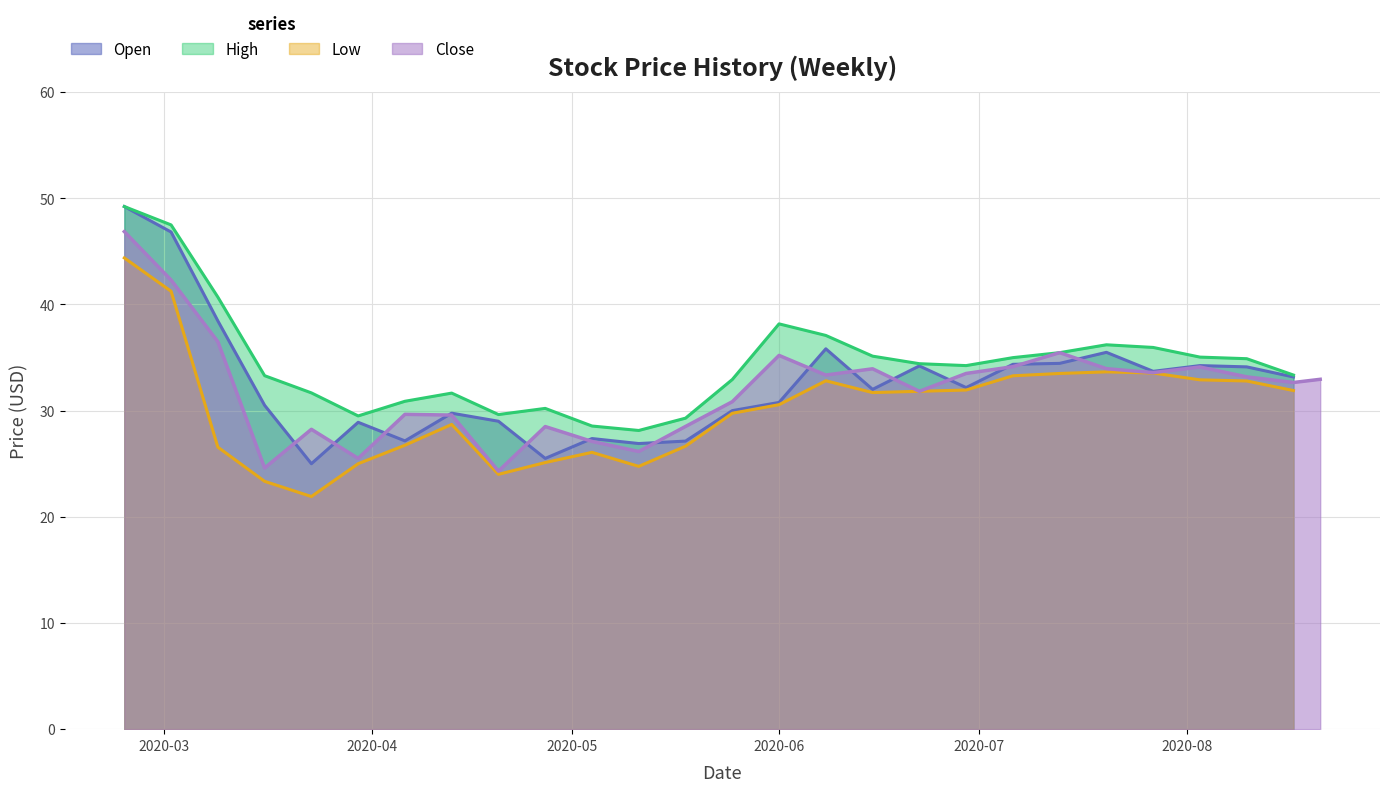

List the series in order of their peak value, highest first.

Open, High, Close, Low